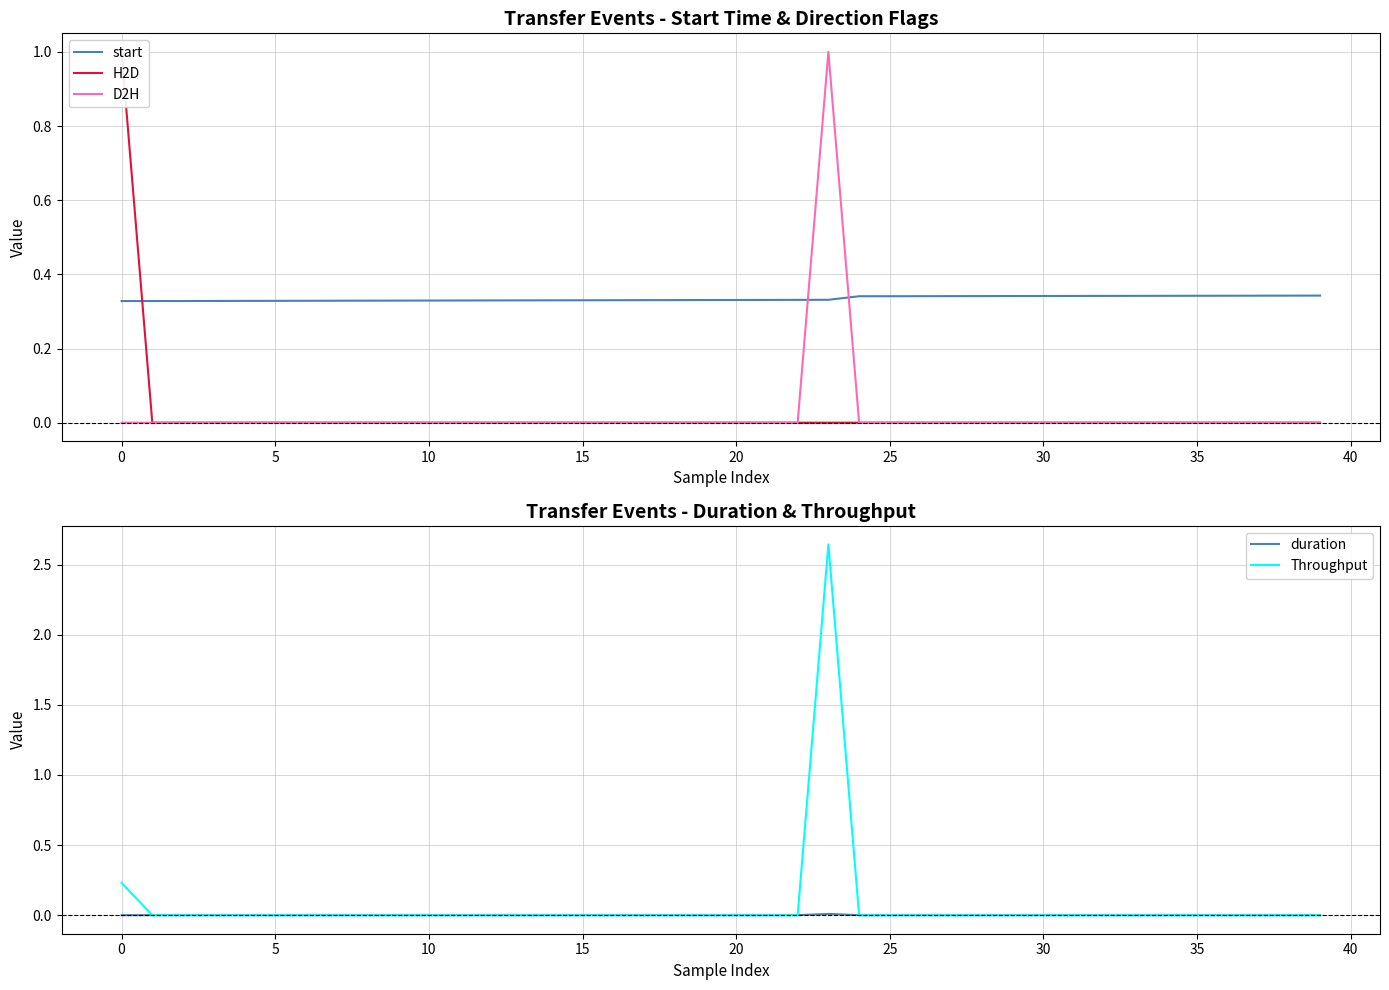

What is the difference between the highest and lowest values at 14?

0.3